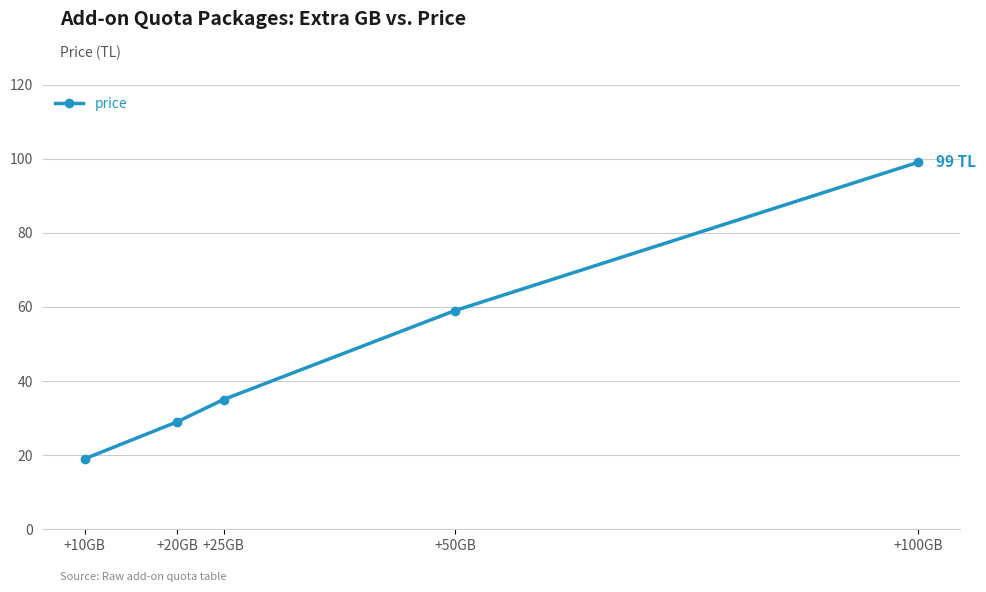

What is the label of the 1st point from the left?

+10GB